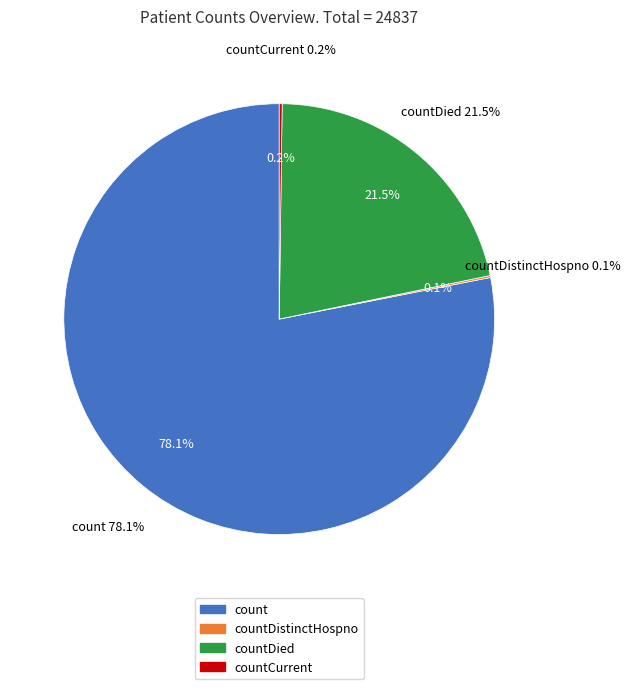

What is the largest slice in the pie chart?

count